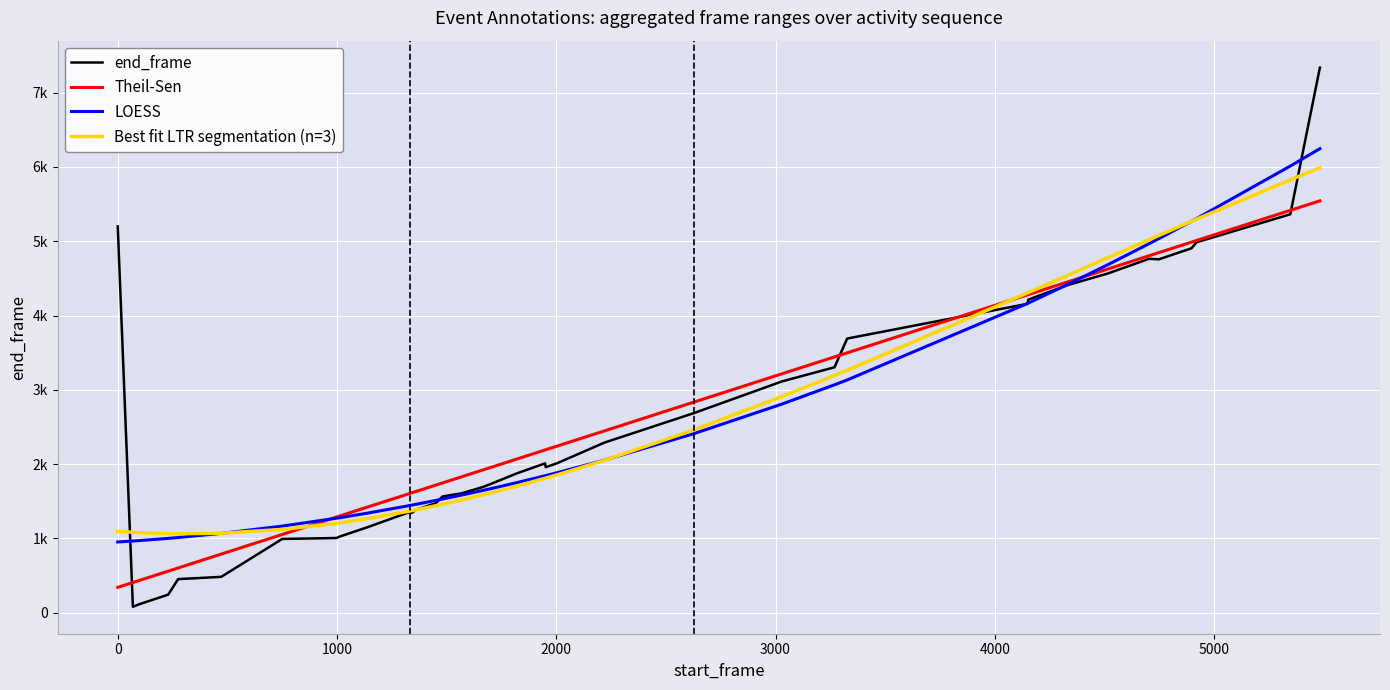

Reading left to right, transcribe all the data shown in this chart.

end_frame: 5200.0	78.0	112.0	241.0	449.0	450.0	481.0	991.0	1004.0	1017.0	1033.0	1150.0	1349.0	1337.0	1349.0	1380.0	1475.0	1563.0	1607.0	1691.0	1724.0	1873.0	2009.0	1958.0	2011.0	2290.0	2686.0	3113.0	3303.0	3690.0	4157.0	4214.0	4411.0	4566.0	4764.0	4757.0	4906.0	4986.0	5363.0	7338.0
Theil-Sen: 339.3	404.9	432.4	557.7	600.4	600.4	787.4	1051.3	1287.7	1295.3	1309.5	1421.5	1599.1	1604.8	1616.1	1627.5	1717.7	1745.2	1829.7	1920.9	1948.4	2066.1	2189.5	2192.4	2241.7	2447.7	2834.1	3215.7	3442.6	3497.6	4278.0	4281.8	4453.6	4626.3	4804.8	4847.5	4989.0	5009.9	5416.2	5544.3
LOESS: 950.5	963.4	969.3	998.9	1010.1	1010.1	1066.2	1164.3	1271.0	1274.7	1281.8	1339.4	1438.9	1442.2	1449.0	1455.8	1511.0	1528.4	1583.2	1644.9	1664.0	1748.7	1842.2	1844.4	1883.2	2053.5	2409.5	2808.0	3066.9	3132.2	4161.9	4167.4	4420.4	4684.4	4967.1	5036.2	5269.4	5304.4	6012.5	6246.7
Best fit LTR segmentation (n=3): 1094.2	1081.1	1076.6	1063.1	1061.2	1061.2	1068.3	1119.2	1202.9	1206.2	1212.4	1265.3	1363.8	1367.3	1374.2	1381.2	1439.2	1457.7	1517.0	1585.0	1606.3	1701.3	1807.7	1810.2	1854.7	2050.8	2460.5	2909.7	3193.4	3263.8	4304.0	4309.2	4543.7	4779.4	5021.7	5079.4	5269.3	5297.1	5827.5	5989.0